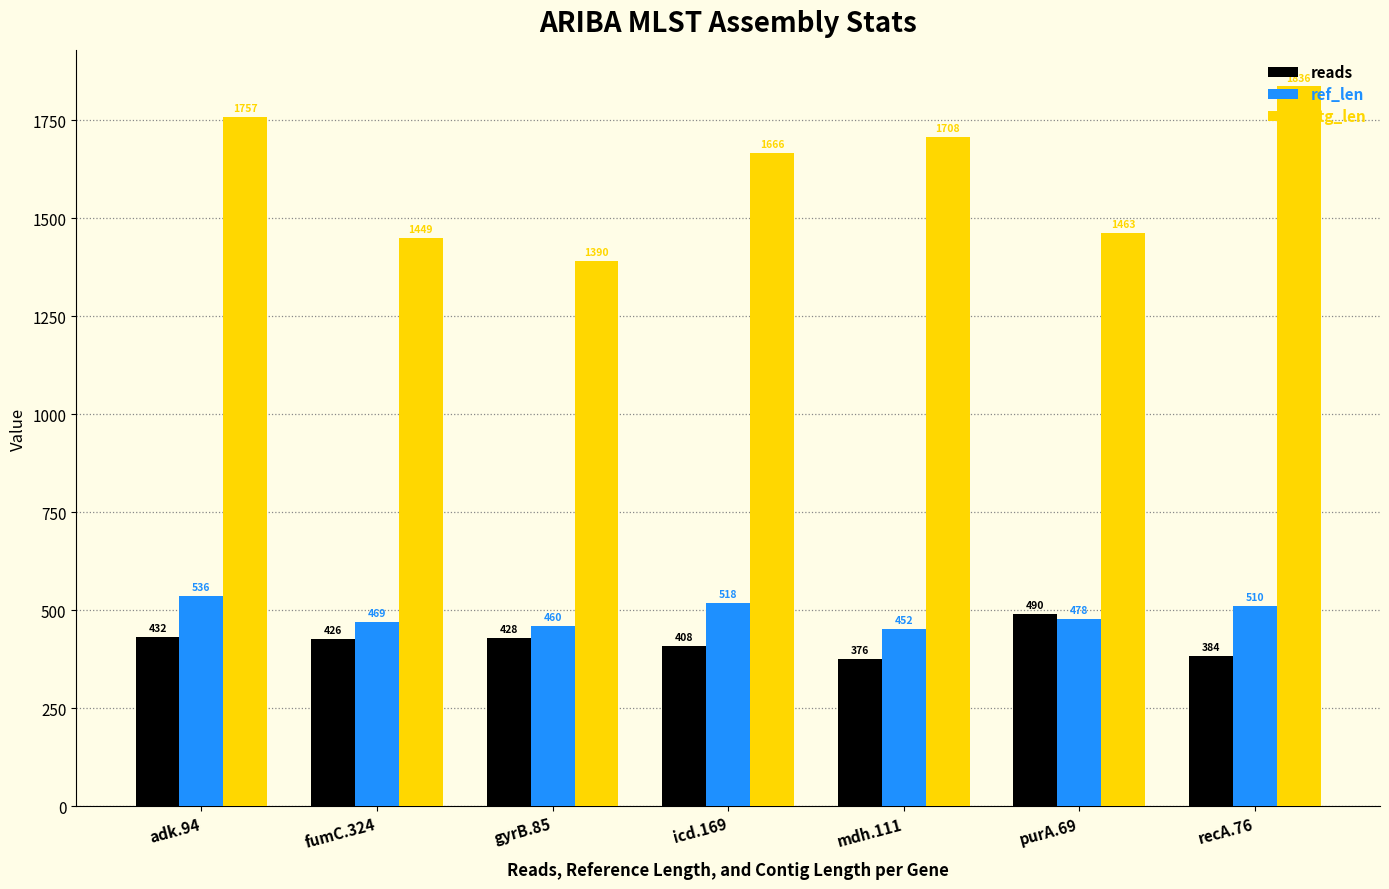

Which series has the largest total across all categories?

ctg_len